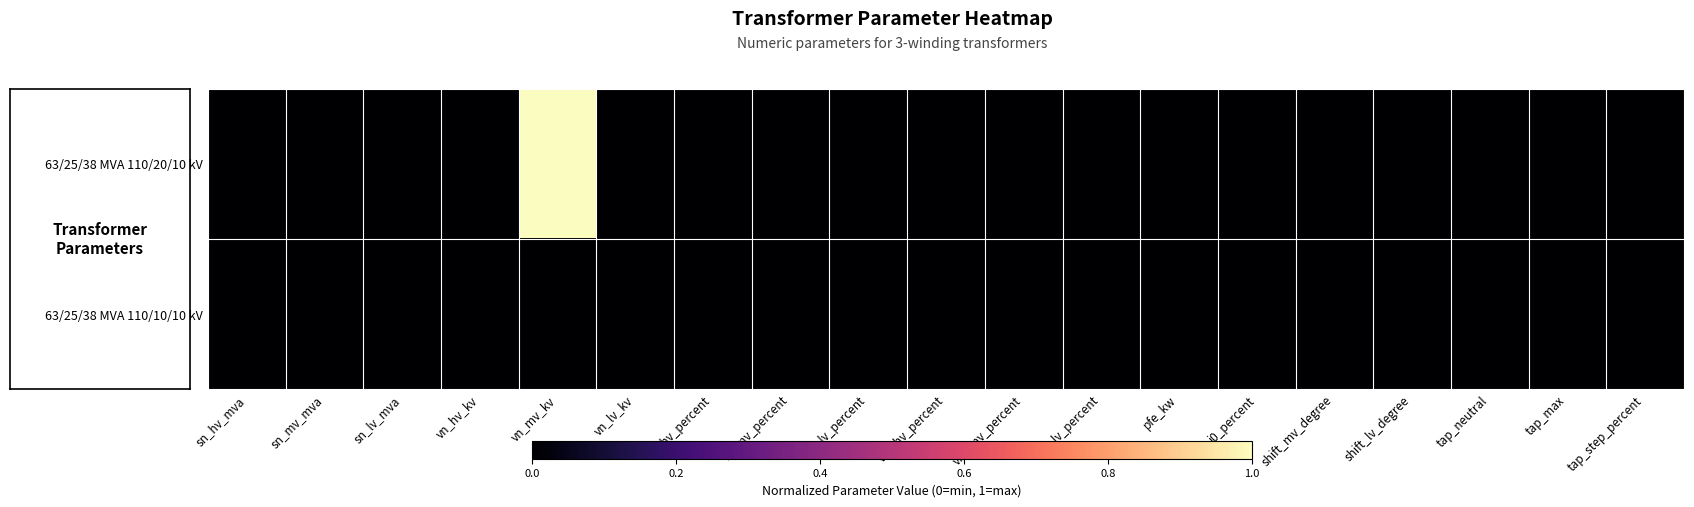

Reading left to right, list all the values displayed in this chart.

63/25/38 MVA 110/20/10 kV: sn_hv_mva=0	sn_mv_mva=0	sn_lv_mva=0	vn_hv_kv=0	vn_mv_kv=1	vn_lv_kv=0	vk_hv_percent=0	vk_mv_percent=0	vk_lv_percent=0	vkr_hv_percent=0	vkr_mv_percent=0	vkr_lv_percent=0	pfe_kw=0	i0_percent=0	shift_mv_degree=0	shift_lv_degree=0	tap_neutral=0	tap_max=0	tap_step_percent=0
63/25/38 MVA 110/10/10 kV: sn_hv_mva=0	sn_mv_mva=0	sn_lv_mva=0	vn_hv_kv=0	vn_mv_kv=0	vn_lv_kv=0	vk_hv_percent=0	vk_mv_percent=0	vk_lv_percent=0	vkr_hv_percent=0	vkr_mv_percent=0	vkr_lv_percent=0	pfe_kw=0	i0_percent=0	shift_mv_degree=0	shift_lv_degree=0	tap_neutral=0	tap_max=0	tap_step_percent=0